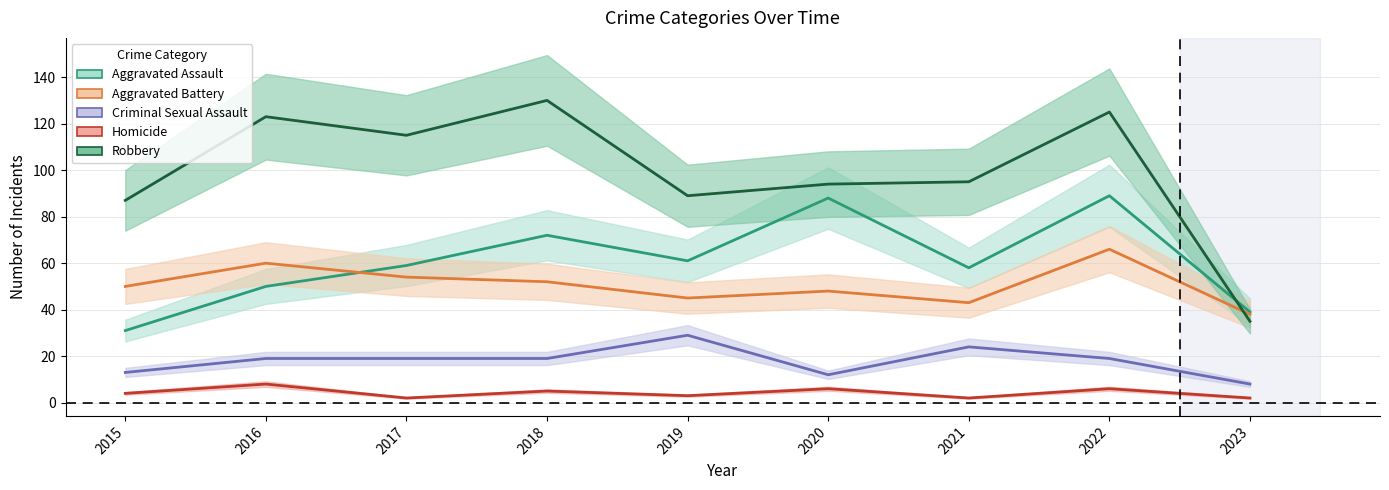

Does the chart have visible grid lines?

Yes